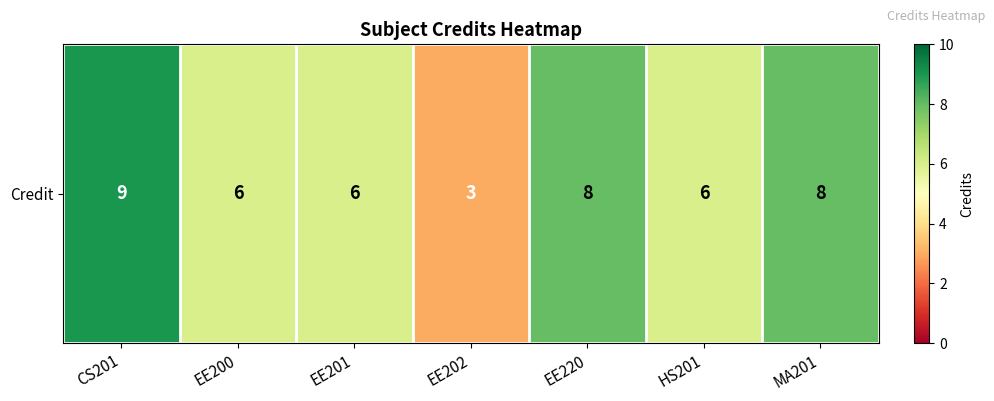

What is the sum of the values at EE200 and CS201?

15